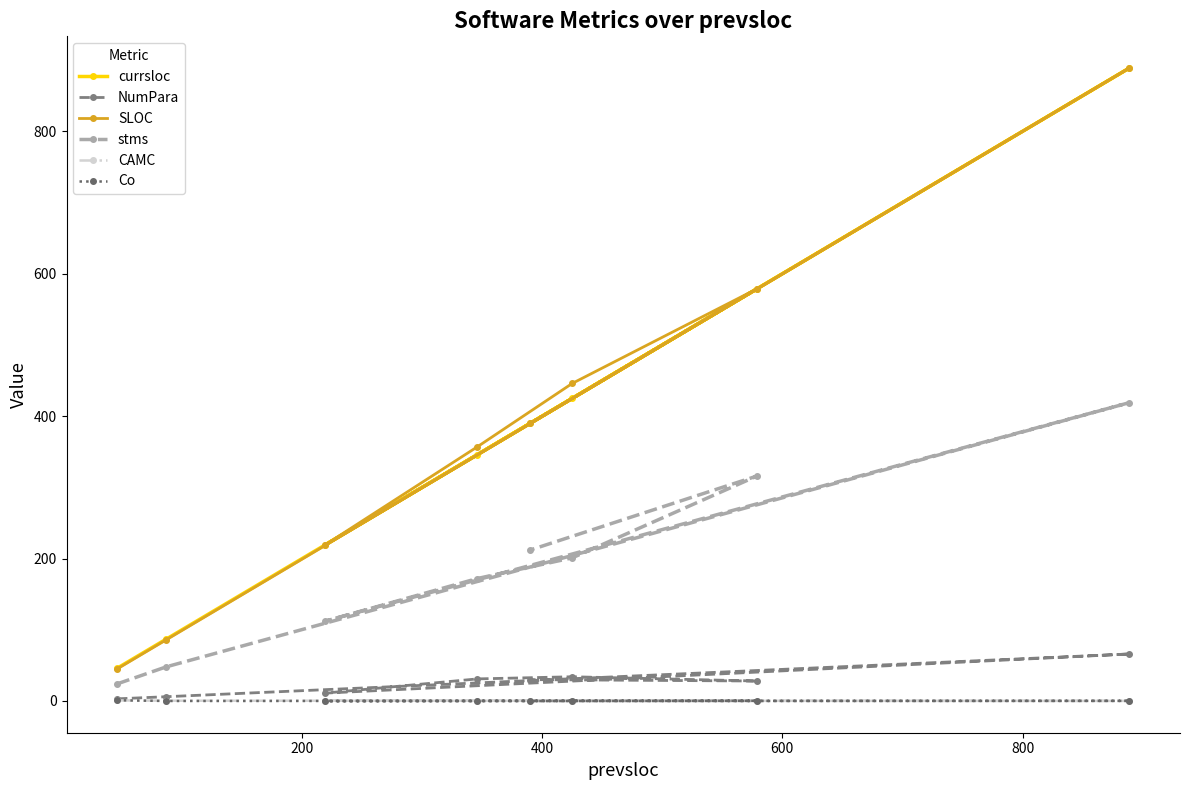

What is the value of the SLOC point at the 1st from the left?

45.0